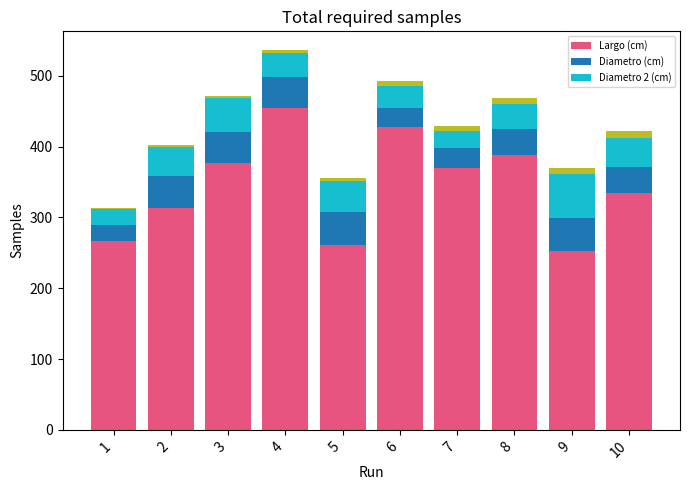

What is the difference between the highest and lowest values at 1?

245